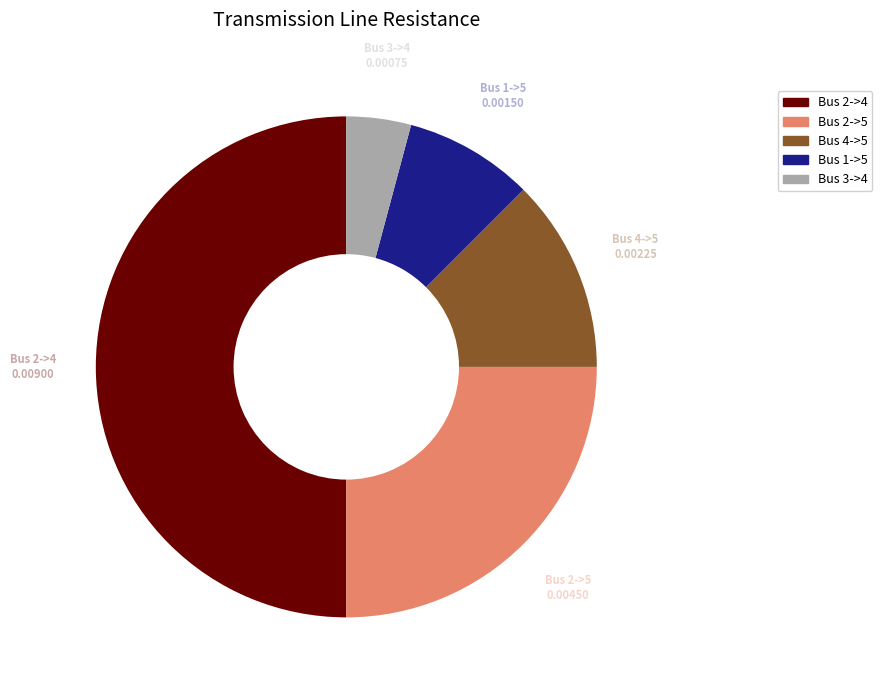

Count the number of slices in the pie.

5